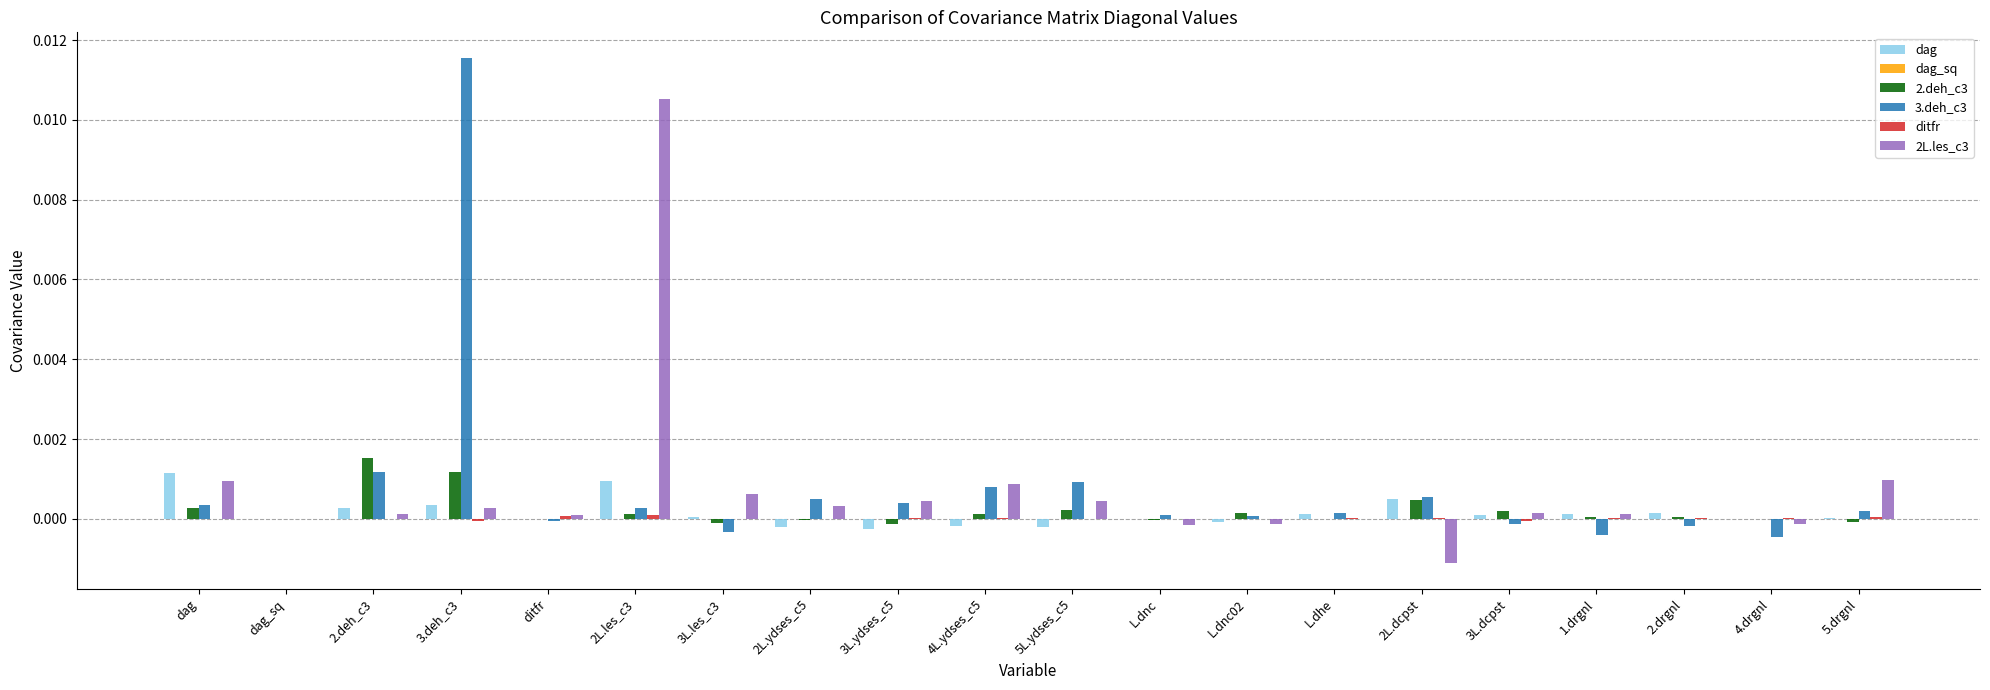

The 2.deh_c3 series shows 0.0 at 5L.ydses_c5. True or false?

True